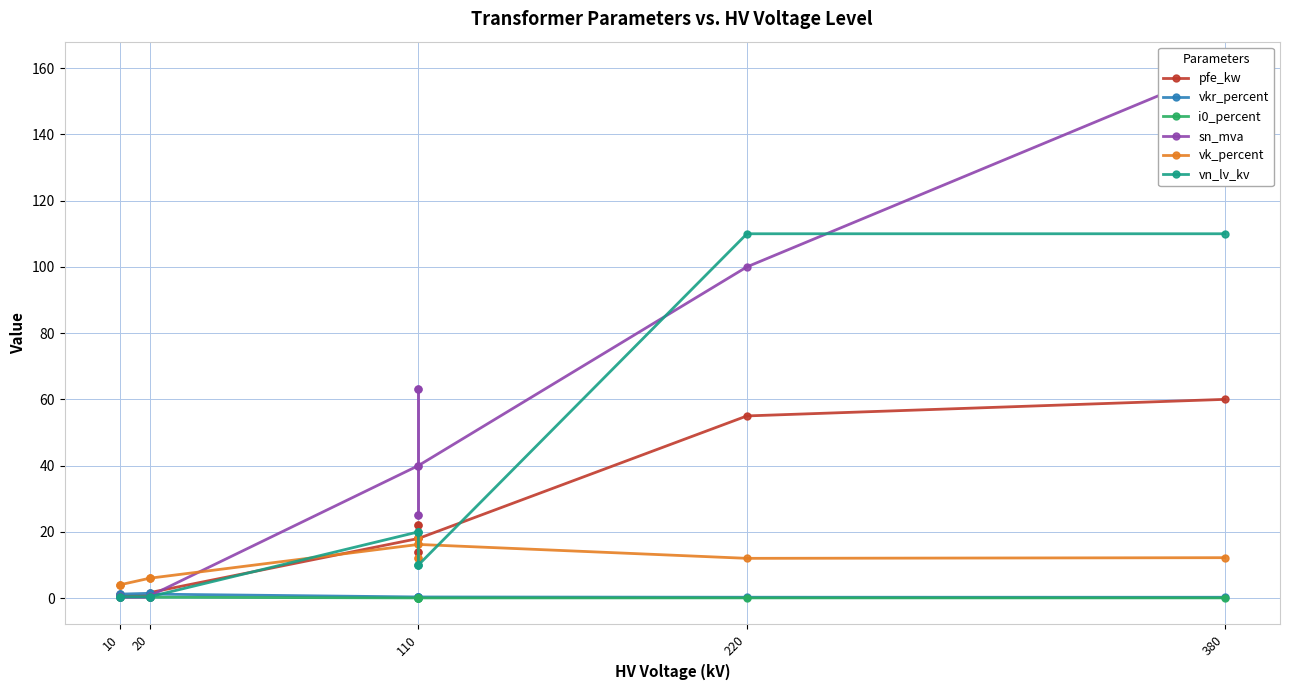

The sn_mva series shows 58.4 at 110. True or false?

False